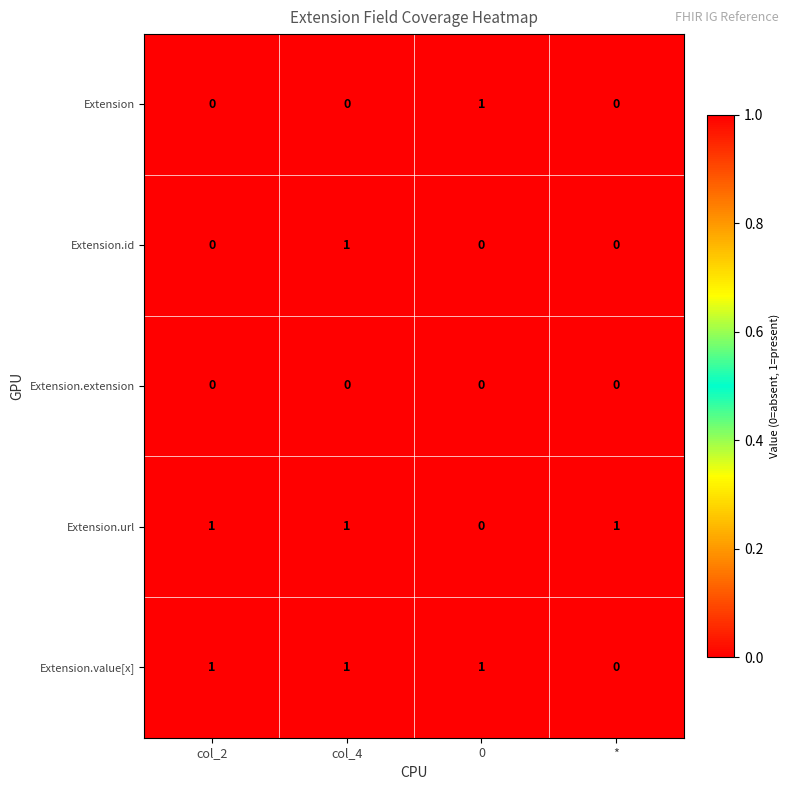

Reading left to right, what are all the values shown in this chart?

Extension: col_2=0	col_4=0	0=1	*=0
Extension.id: col_2=0	col_4=1	0=0	*=0
Extension.extension: col_2=0	col_4=0	0=0	*=0
Extension.url: col_2=1	col_4=1	0=0	*=1
Extension.value[x]: col_2=1	col_4=1	0=1	*=0